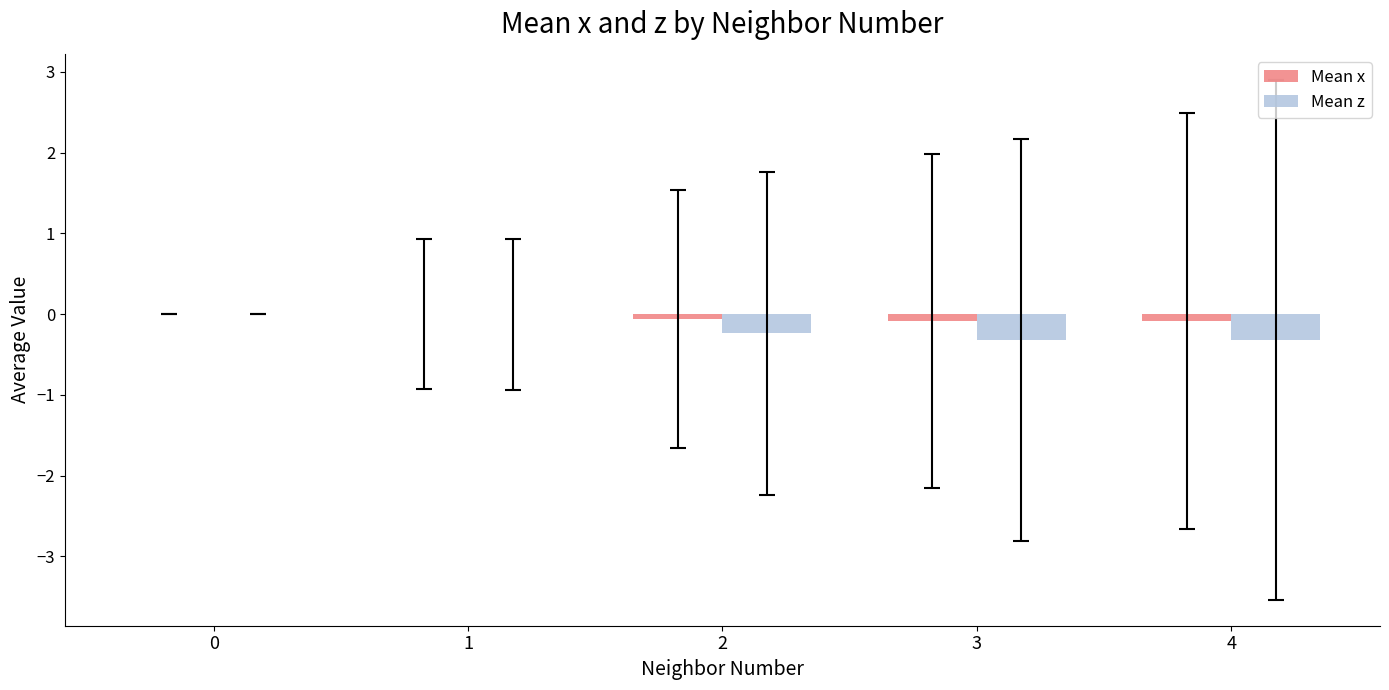

Between 0 and 2, which series saw the biggest shift?

Mean z